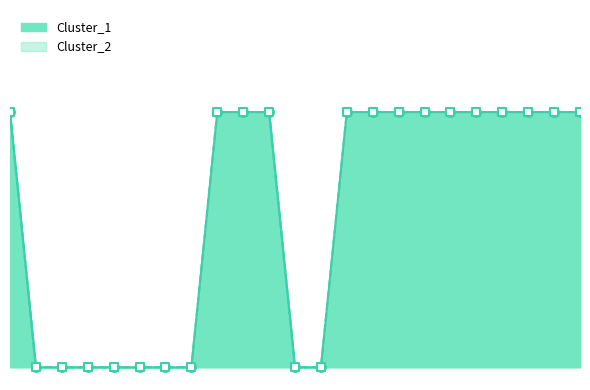

Is the value of Cluster_1 at 2 greater than the value of Cluster_2 at 10?

No